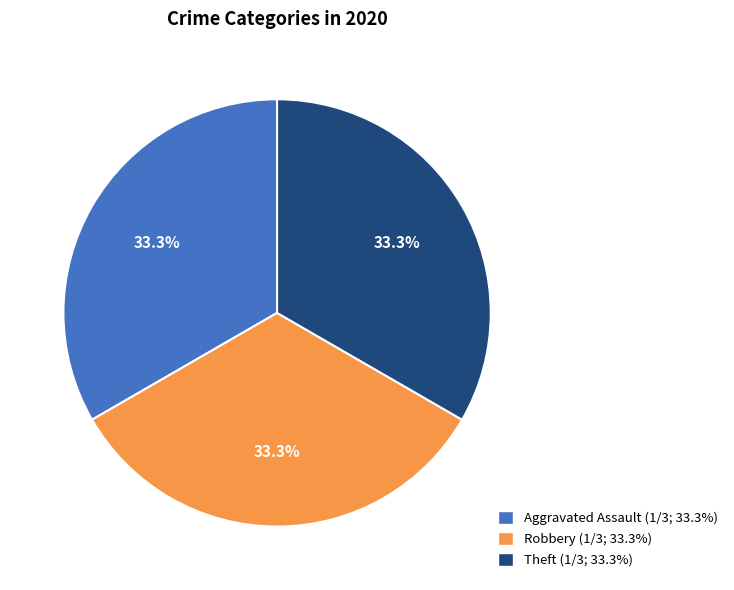

To the nearest percent, what is the difference between the largest and smallest slice percentages?

0%